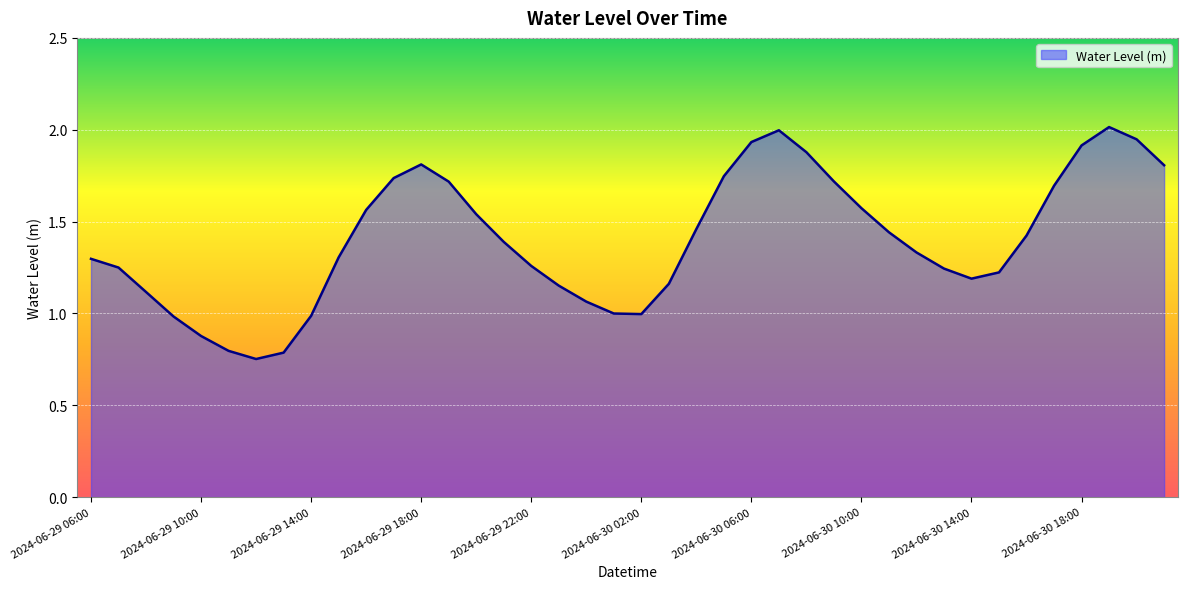

How many lines are shown in the chart?

1